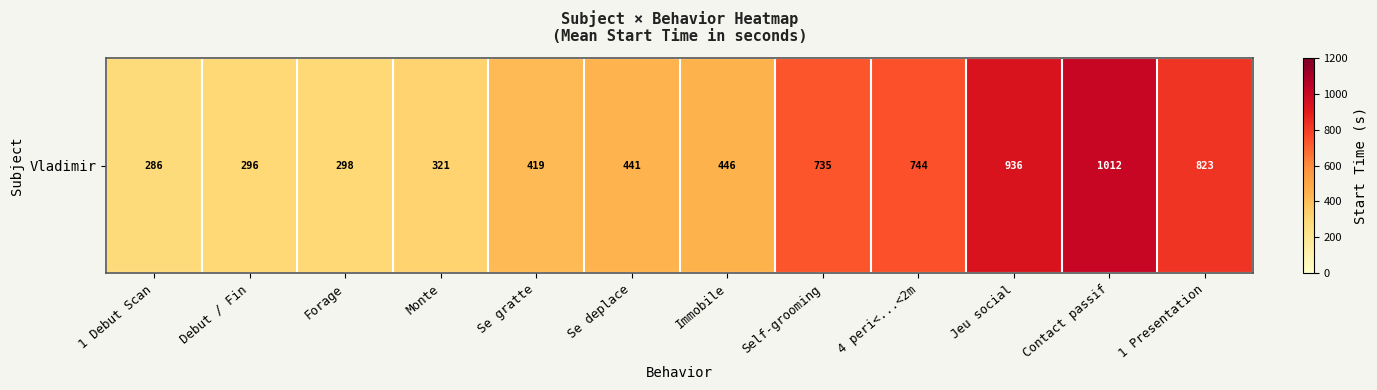

What is the difference between the second highest and second lowest values?

639.8